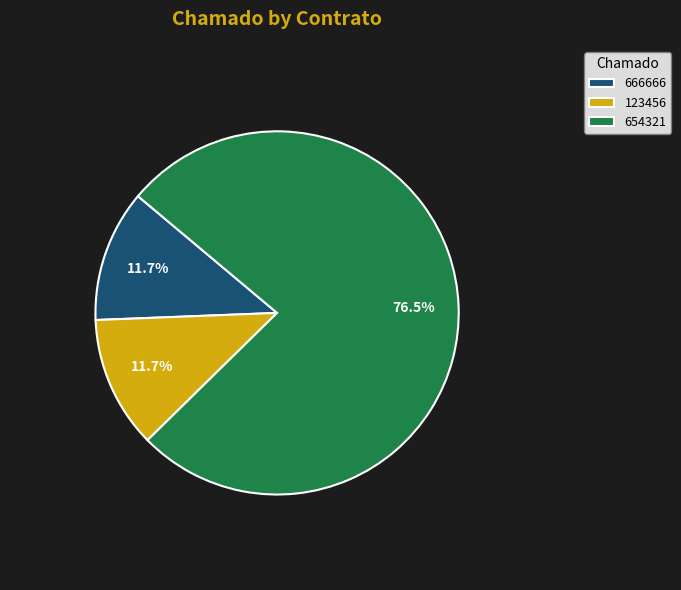

How many segments does this pie chart have?

3